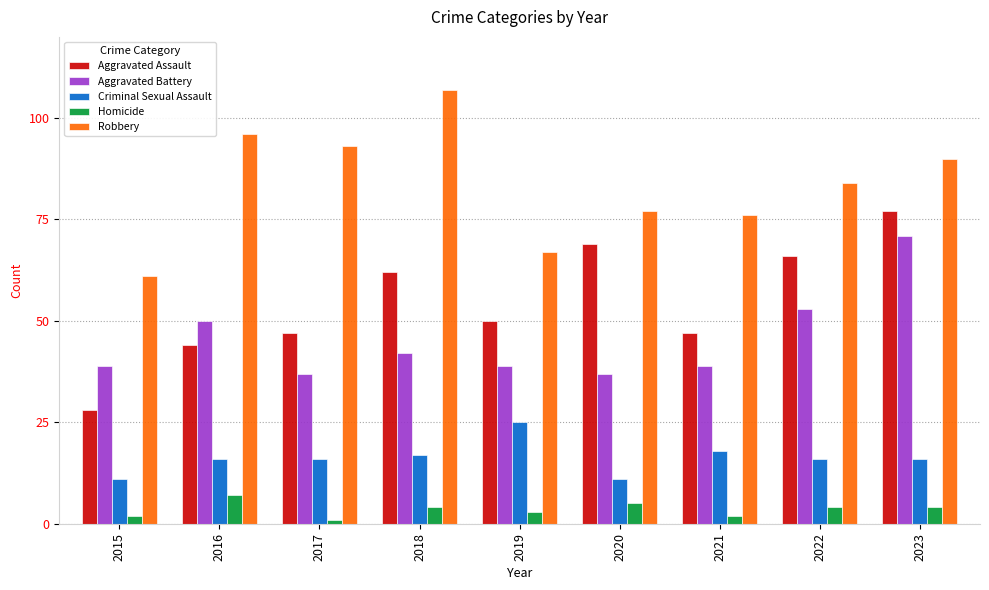

What is the approximate value of Robbery at 2016?

96